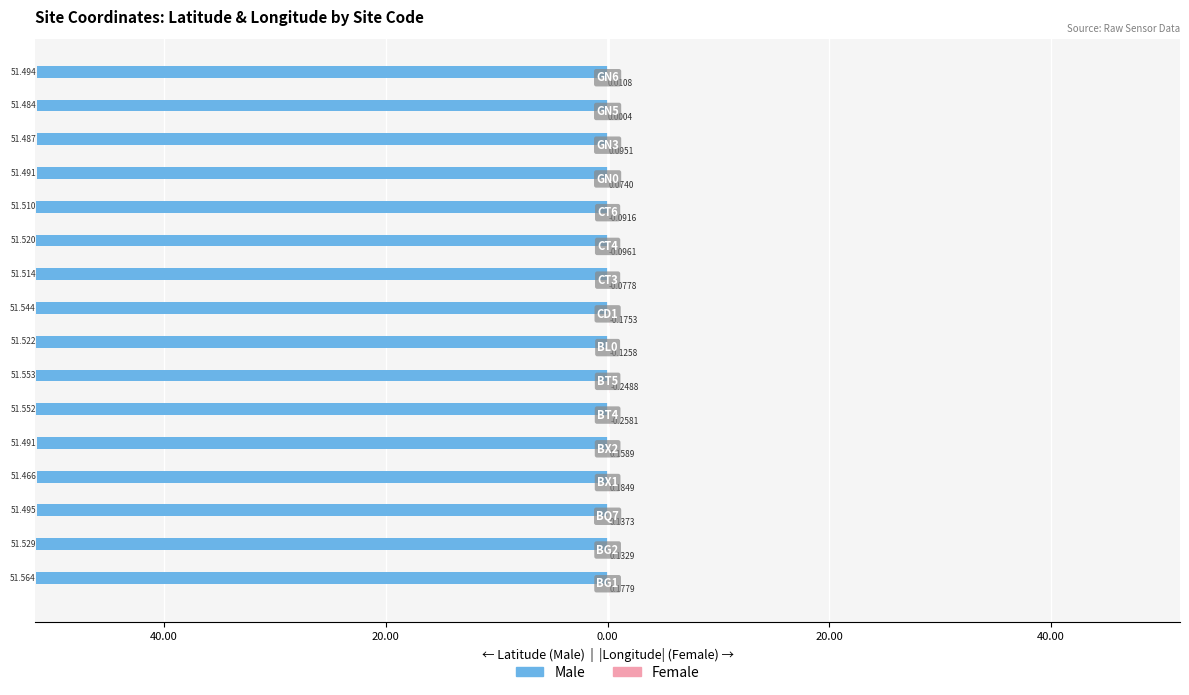

What is the highest value of the Female series?

0.3